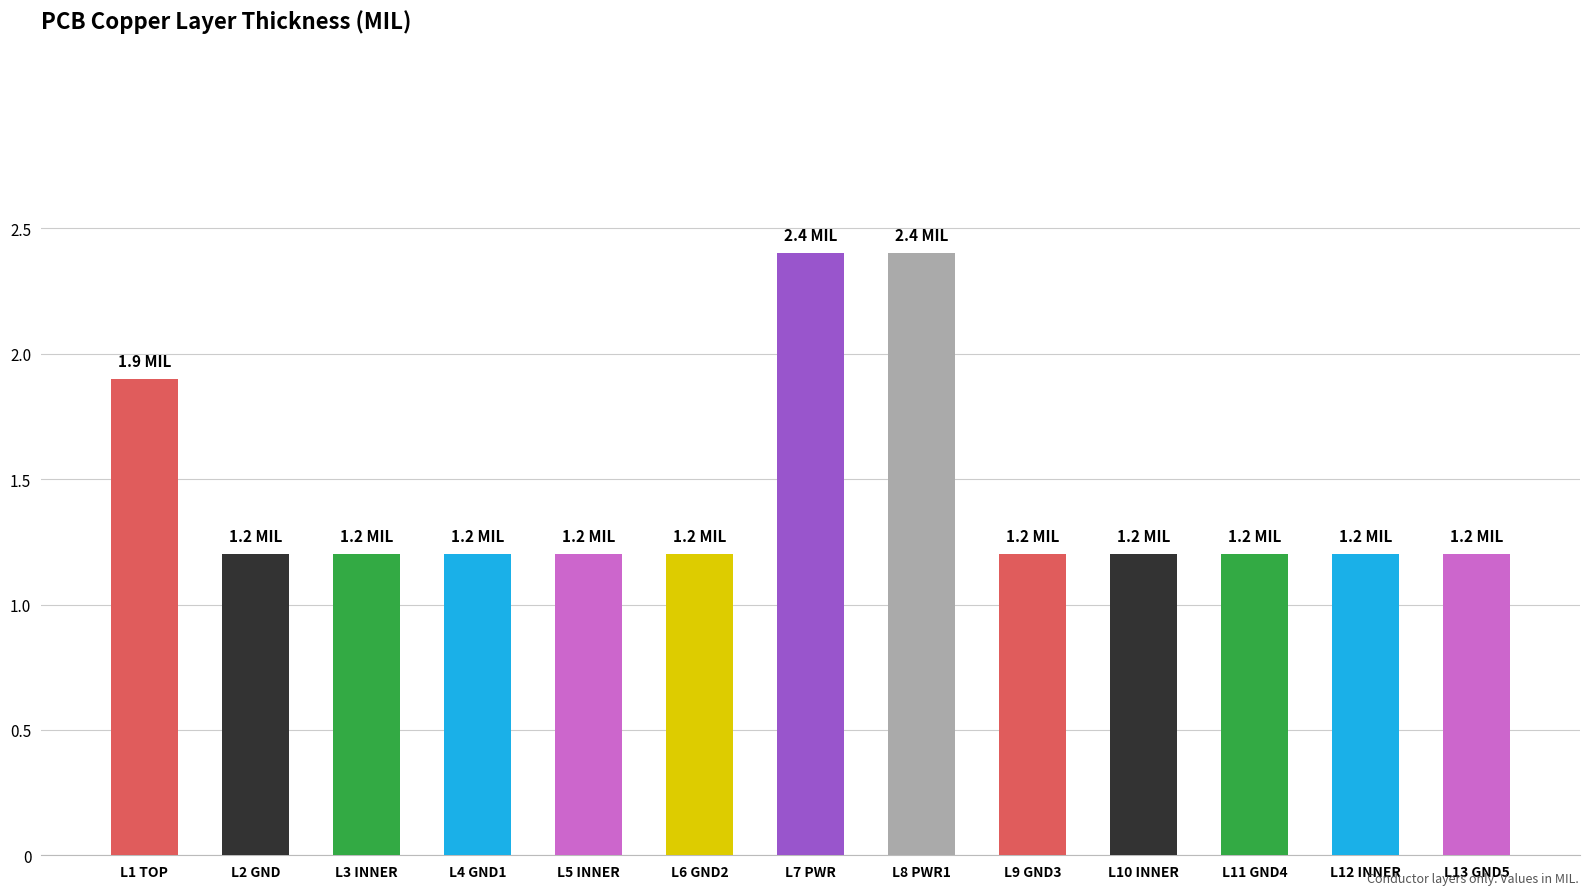

What is the difference between the second highest and second lowest values?

1.2